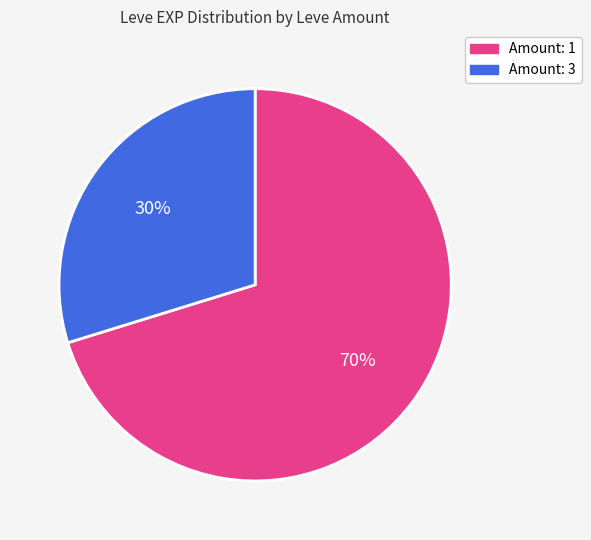

To the nearest percent, what is the average slice percentage?

50%